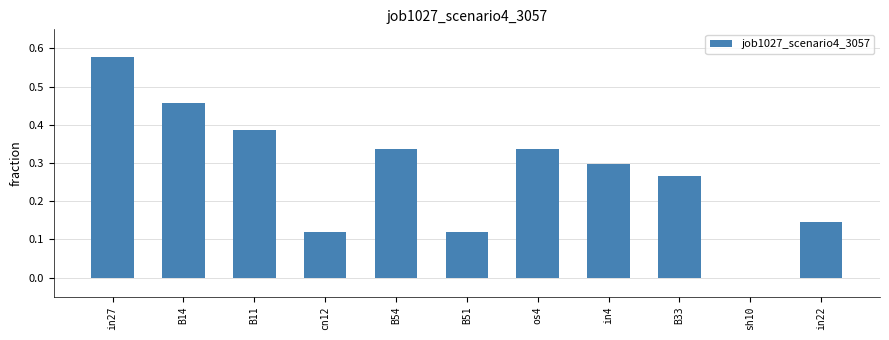

At which category does the chart reach its peak across all series?

in27